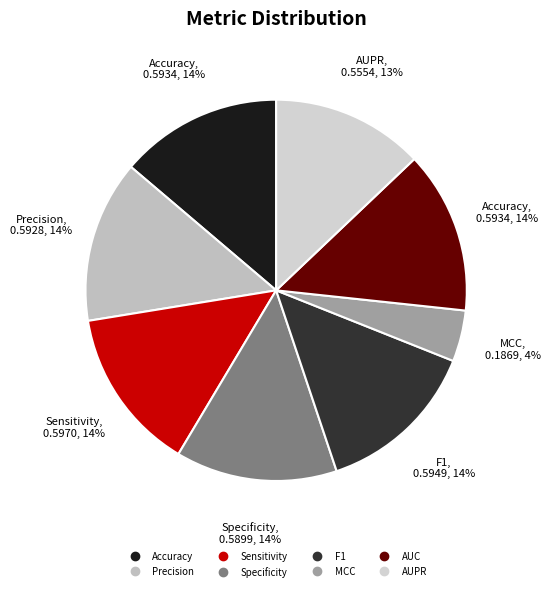

How many slices are in this pie chart?

8